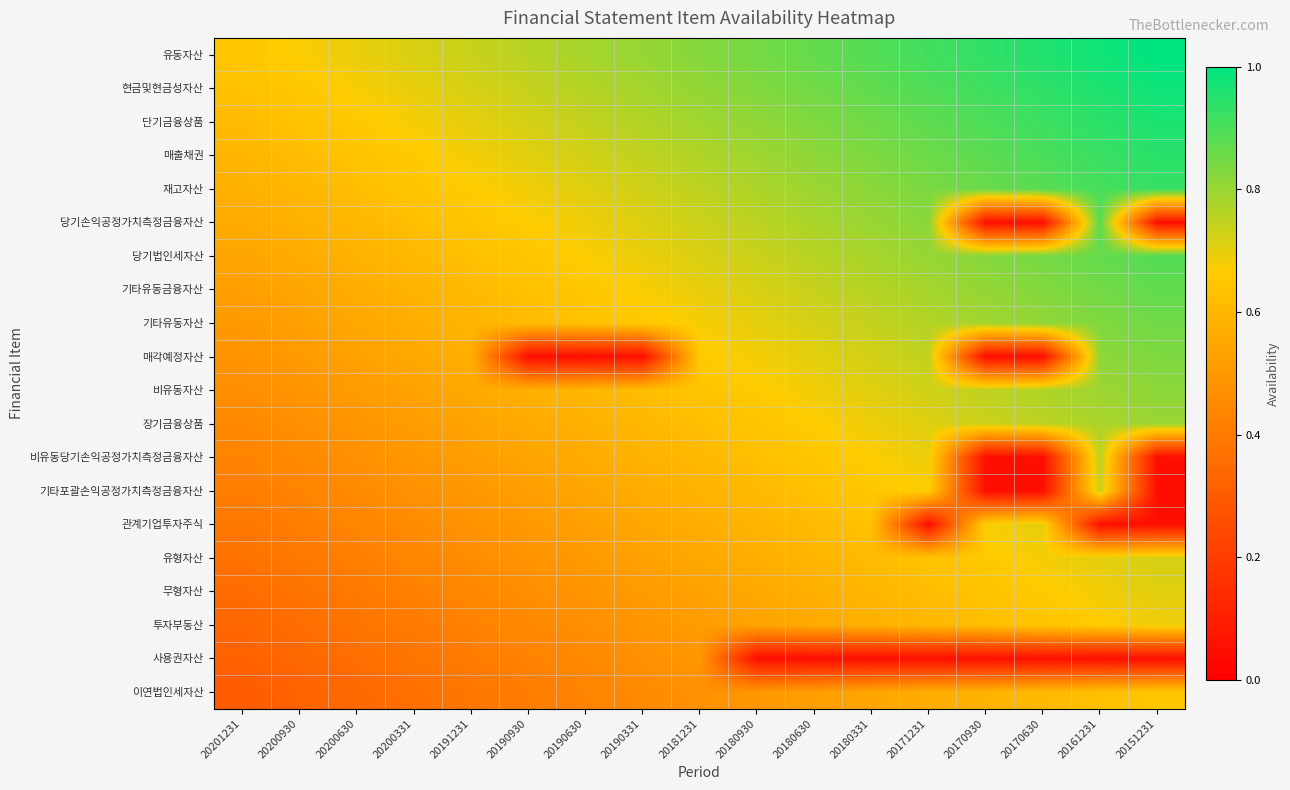

Reading left to right, what are all the values shown in this chart?

유동자산: 20201231=0.6	20200930=0.7	20200630=0.7	20200331=0.7	20191231=0.7	20190930=0.8	20190630=0.8	20190331=0.8	20181231=0.8	20180930=0.8	20180630=0.9	20180331=0.9	20171231=0.9	20170930=0.9	20170630=1.0	20161231=1.0	20151231=1.0
현금및현금성자산: 20201231=0.6	20200930=0.7	20200630=0.7	20200331=0.7	20191231=0.7	20190930=0.7	20190630=0.8	20190331=0.8	20181231=0.8	20180930=0.8	20180630=0.9	20180331=0.9	20171231=0.9	20170930=0.9	20170630=0.9	20161231=1.0	20151231=1.0
단기금융상품: 20201231=0.6	20200930=0.6	20200630=0.7	20200331=0.7	20191231=0.7	20190930=0.7	20190630=0.7	20190331=0.8	20181231=0.8	20180930=0.8	20180630=0.8	20180331=0.9	20171231=0.9	20170930=0.9	20170630=0.9	20161231=0.9	20151231=1.0
매출채권: 20201231=0.6	20200930=0.6	20200630=0.6	20200331=0.7	20191231=0.7	20190930=0.7	20190630=0.7	20190331=0.7	20181231=0.8	20180930=0.8	20180630=0.8	20180331=0.8	20171231=0.9	20170930=0.9	20170630=0.9	20161231=0.9	20151231=0.9
재고자산: 20201231=0.6	20200930=0.6	20200630=0.6	20200331=0.6	20191231=0.7	20190930=0.7	20190630=0.7	20190331=0.7	20181231=0.8	20180930=0.8	20180630=0.8	20180331=0.8	20171231=0.8	20170930=0.9	20170630=0.9	20161231=0.9	20151231=0.9
당기손익공정가치측정금융자산: 20201231=0.6	20200930=0.6	20200630=0.6	20200331=0.6	20191231=0.6	20190930=0.7	20190630=0.7	20190331=0.7	20181231=0.7	20180930=0.8	20180630=0.8	20180331=0.8	20171231=0.8	20170930=0.1	20170630=0.1	20161231=0.9	20151231=0.1
당기법인세자산: 20201231=0.5	20200930=0.6	20200630=0.6	20200331=0.6	20191231=0.6	20190930=0.6	20190630=0.7	20190331=0.7	20181231=0.7	20180930=0.7	20180630=0.8	20180331=0.8	20171231=0.8	20170930=0.8	20170630=0.8	20161231=0.9	20151231=0.9
기타유동금융자산: 20201231=0.5	20200930=0.5	20200630=0.6	20200331=0.6	20191231=0.6	20190930=0.6	20190630=0.7	20190331=0.7	20181231=0.7	20180930=0.7	20180630=0.7	20180331=0.8	20171231=0.8	20170930=0.8	20170630=0.8	20161231=0.8	20151231=0.9
기타유동자산: 20201231=0.5	20200930=0.5	20200630=0.5	20200331=0.6	20191231=0.6	20190930=0.6	20190630=0.6	20190331=0.7	20181231=0.7	20180930=0.7	20180630=0.7	20180331=0.7	20171231=0.8	20170930=0.8	20170630=0.8	20161231=0.8	20151231=0.9
매각예정자산: 20201231=0.5	20200930=0.5	20200630=0.5	20200331=0.5	20191231=0.6	20190930=0.1	20190630=0.1	20190331=0.1	20181231=0.7	20180930=0.7	20180630=0.7	20180331=0.7	20171231=0.7	20170930=0.1	20170630=0.1	20161231=0.8	20151231=0.8
비유동자산: 20201231=0.5	20200930=0.5	20200630=0.5	20200331=0.5	20191231=0.6	20190930=0.6	20190630=0.6	20190331=0.6	20181231=0.6	20180930=0.7	20180630=0.7	20180331=0.7	20171231=0.7	20170930=0.8	20170630=0.8	20161231=0.8	20151231=0.8
장기금융상품: 20201231=0.4	20200930=0.5	20200630=0.5	20200331=0.5	20191231=0.5	20190930=0.6	20190630=0.6	20190331=0.6	20181231=0.6	20180930=0.6	20180630=0.7	20180331=0.7	20171231=0.7	20170930=0.7	20170630=0.8	20161231=0.8	20151231=0.8
비유동당기손익공정가치측정금융자산: 20201231=0.4	20200930=0.5	20200630=0.5	20200331=0.5	20191231=0.5	20190930=0.5	20190630=0.6	20190331=0.6	20181231=0.6	20180930=0.6	20180630=0.6	20180331=0.7	20171231=0.7	20170930=0.1	20170630=0.1	20161231=0.8	20151231=0.1
기타포괄손익공정가치측정금융자산: 20201231=0.4	20200930=0.4	20200630=0.5	20200331=0.5	20191231=0.5	20190930=0.5	20190630=0.5	20190331=0.6	20181231=0.6	20180930=0.6	20180630=0.6	20180331=0.7	20171231=0.7	20170930=0.1	20170630=0.1	20161231=0.7	20151231=0.1
관계기업투자주식: 20201231=0.4	20200930=0.4	20200630=0.4	20200331=0.5	20191231=0.5	20190930=0.5	20190630=0.5	20190331=0.5	20181231=0.6	20180930=0.6	20180630=0.6	20180331=0.6	20171231=0.1	20170930=0.7	20170630=0.7	20161231=0.1	20151231=0.1
유형자산: 20201231=0.4	20200930=0.4	20200630=0.4	20200331=0.4	20191231=0.5	20190930=0.5	20190630=0.5	20190331=0.5	20181231=0.5	20180930=0.6	20180630=0.6	20180331=0.6	20171231=0.6	20170930=0.7	20170630=0.7	20161231=0.7	20151231=0.7
무형자산: 20201231=0.4	20200930=0.4	20200630=0.4	20200331=0.4	20191231=0.4	20190930=0.5	20190630=0.5	20190331=0.5	20181231=0.5	20180930=0.6	20180630=0.6	20180331=0.6	20171231=0.6	20170930=0.6	20170630=0.7	20161231=0.7	20151231=0.7
투자부동산: 20201231=0.3	20200930=0.4	20200630=0.4	20200331=0.4	20191231=0.4	20190930=0.4	20190630=0.5	20190331=0.5	20181231=0.5	20180930=0.5	20180630=0.6	20180331=0.6	20171231=0.6	20170930=0.6	20170630=0.6	20161231=0.7	20151231=0.7
사용권자산: 20201231=0.3	20200930=0.3	20200630=0.4	20200331=0.4	20191231=0.4	20190930=0.4	20190630=0.4	20190331=0.5	20181231=0.5	20180930=0.1	20180630=0.1	20180331=0.1	20171231=0.1	20170930=0.1	20170630=0.1	20161231=0.1	20151231=0.1
이연법인세자산: 20201231=0.3	20200930=0.3	20200630=0.3	20200331=0.4	20191231=0.4	20190930=0.4	20190630=0.4	20190331=0.5	20181231=0.5	20180930=0.5	20180630=0.5	20180331=0.5	20171231=0.6	20170930=0.6	20170630=0.6	20161231=0.6	20151231=0.6